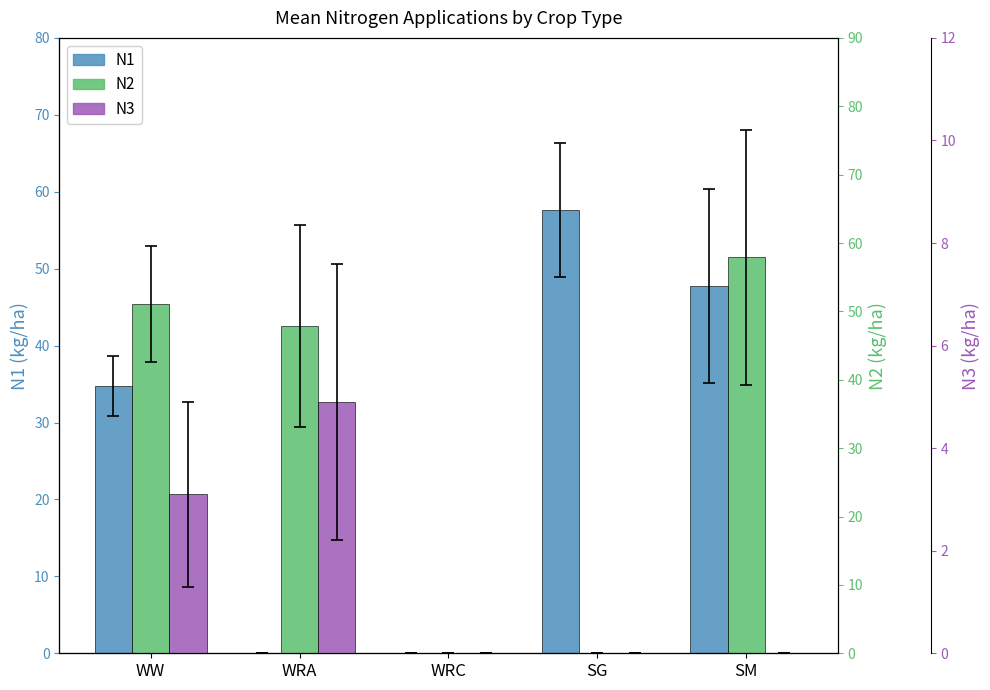

Reading left to right, what are all the values shown in this chart?

N1: WW=34.7	WRA=0.0	WRC=0.0	SG=57.6	SM=47.7
N2: WW=51.1	WRA=47.9	WRC=0.0	SG=0.0	SM=57.9
N3: WW=3.1	WRA=4.9	WRC=0.0	SG=0.0	SM=0.0